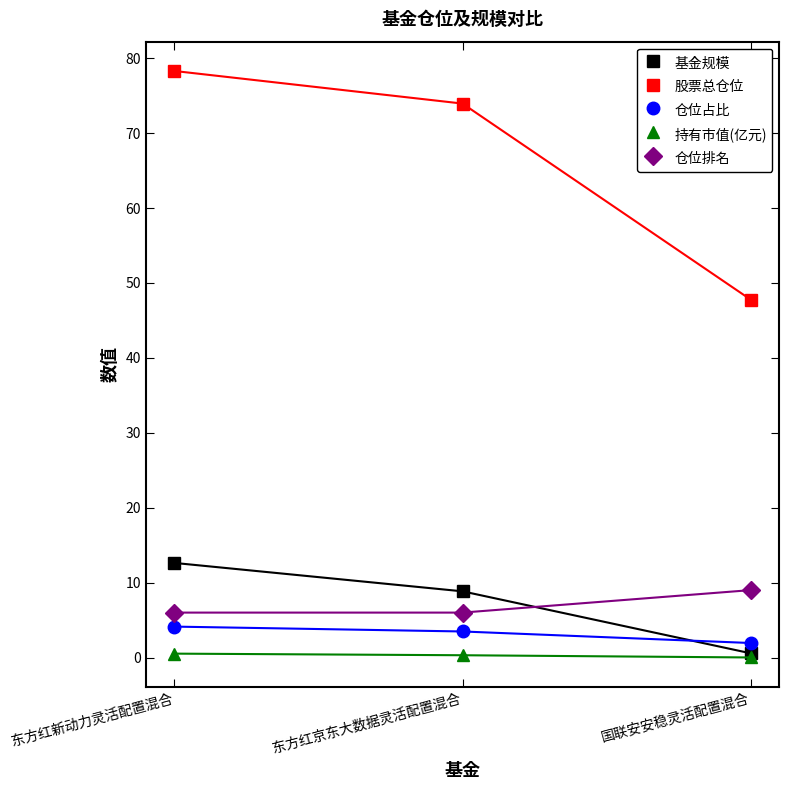

The value of 基金规模 at 东方红京东大数据灵活配置混合 is 12.5. True or false?

False